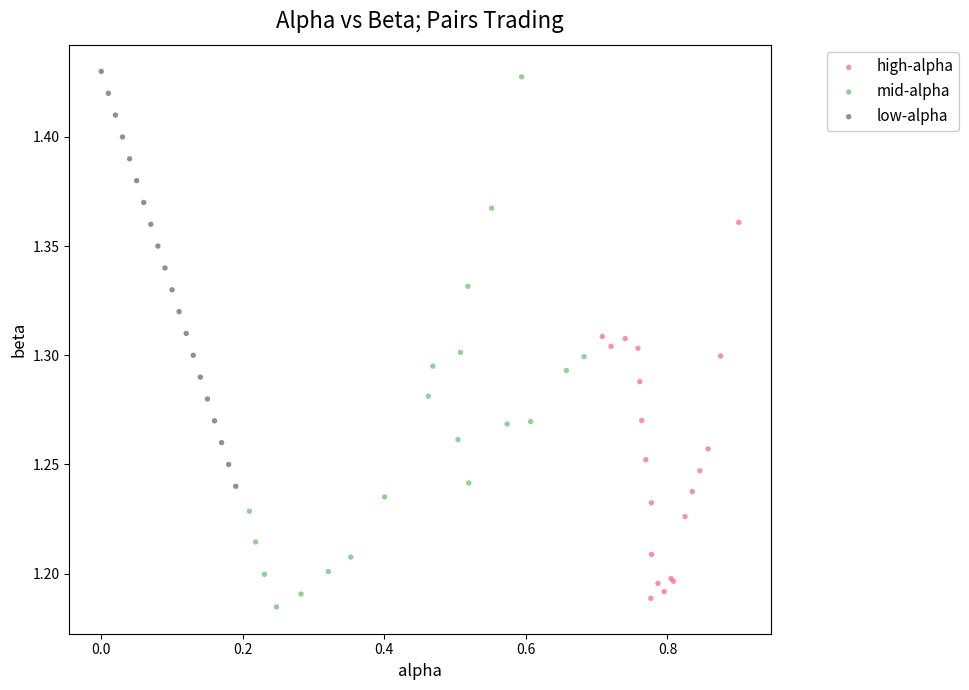

Which series contains the lowest Y value?

mid-alpha